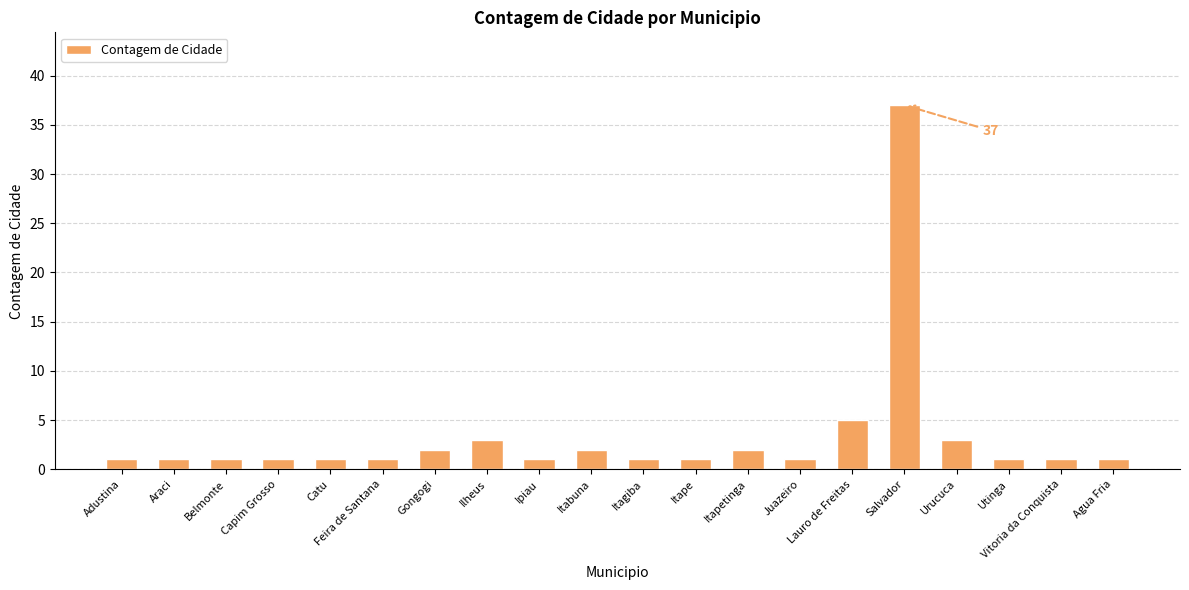

What is the minimum value shown in the chart?

1